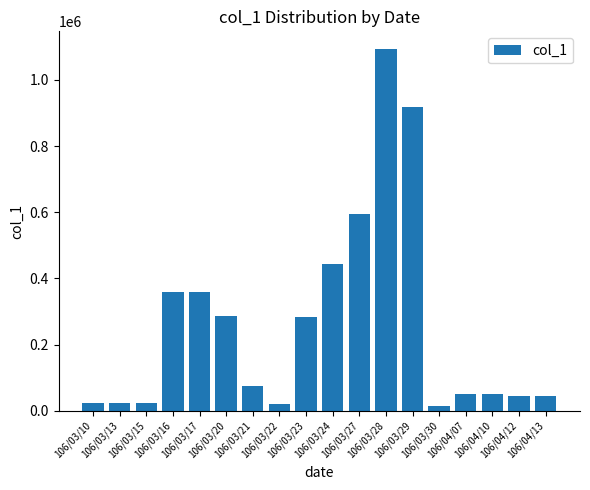

What is the sum of all values?

4710000